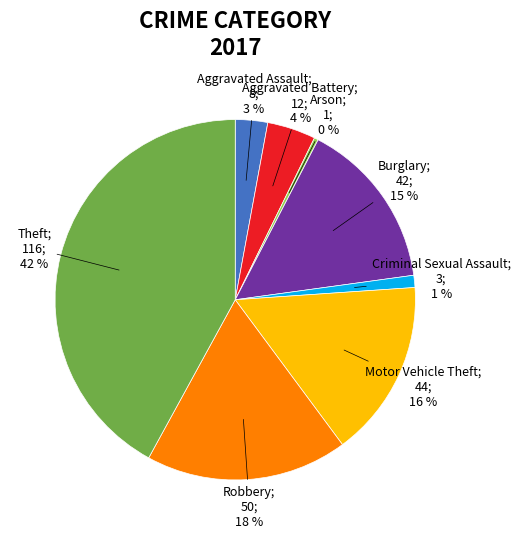

Is there any slice that represents more than half of the pie?

No